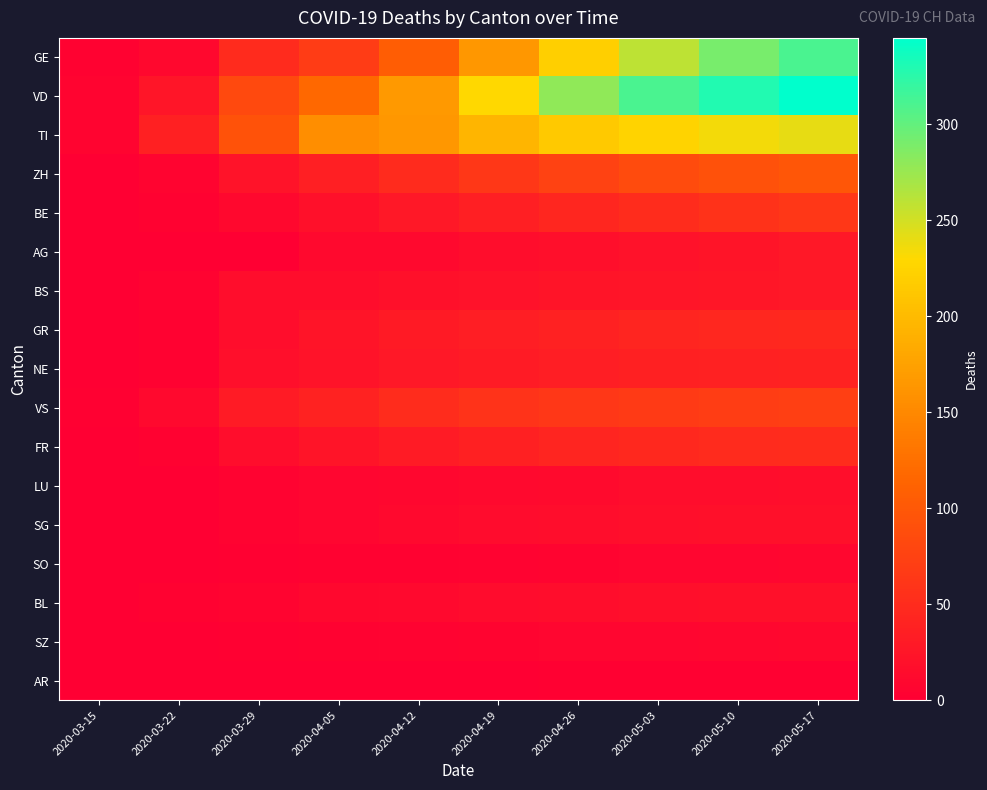

At 2020-04-19, list the series in order from smallest to largest.

AR, SO, SZ, LU, SG, BL, AG, BS, NE, GR, BE, FR, VS, ZH, GE, TI, VD